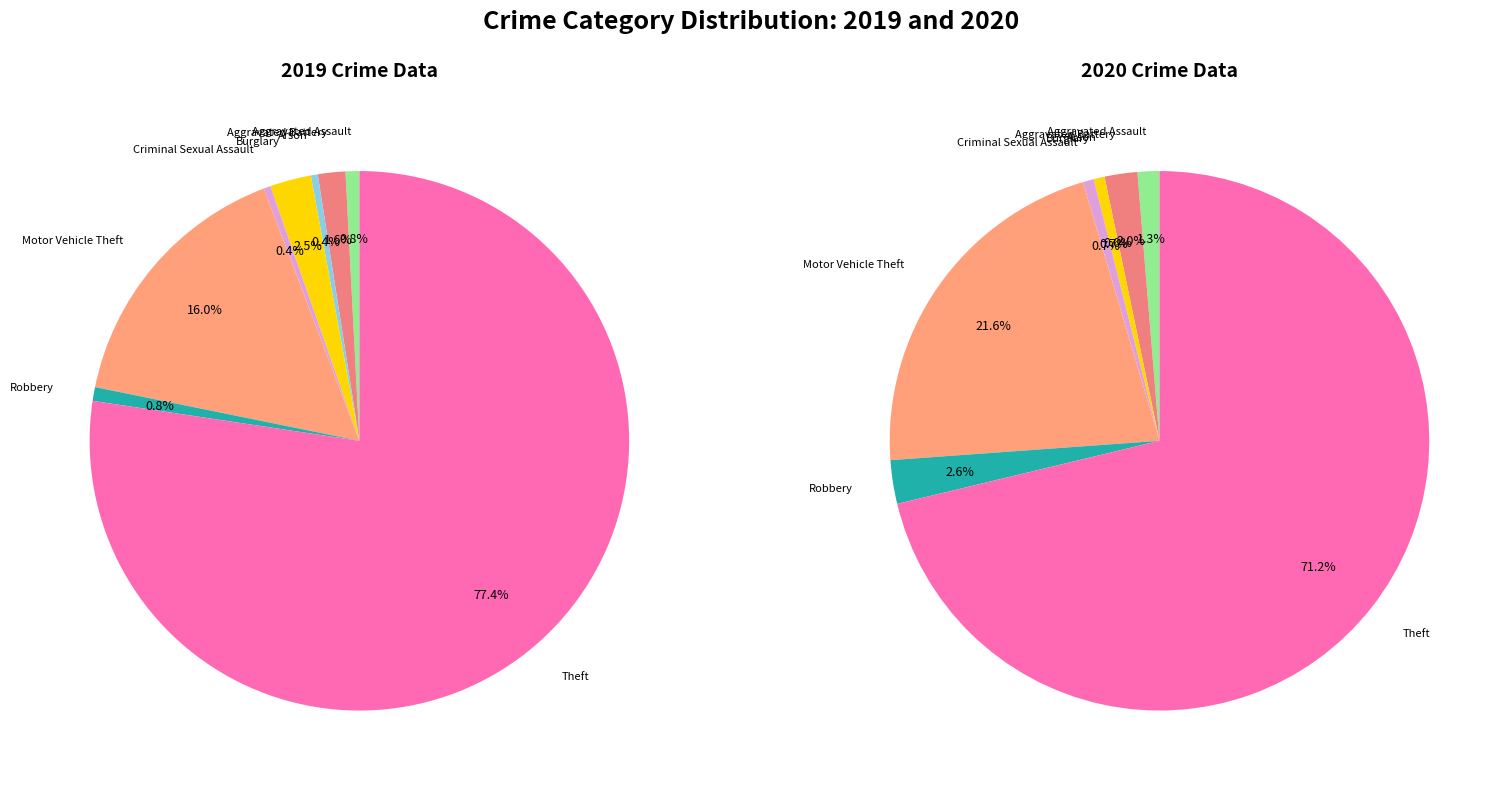

Which series has the widest spread of values?

values_2019